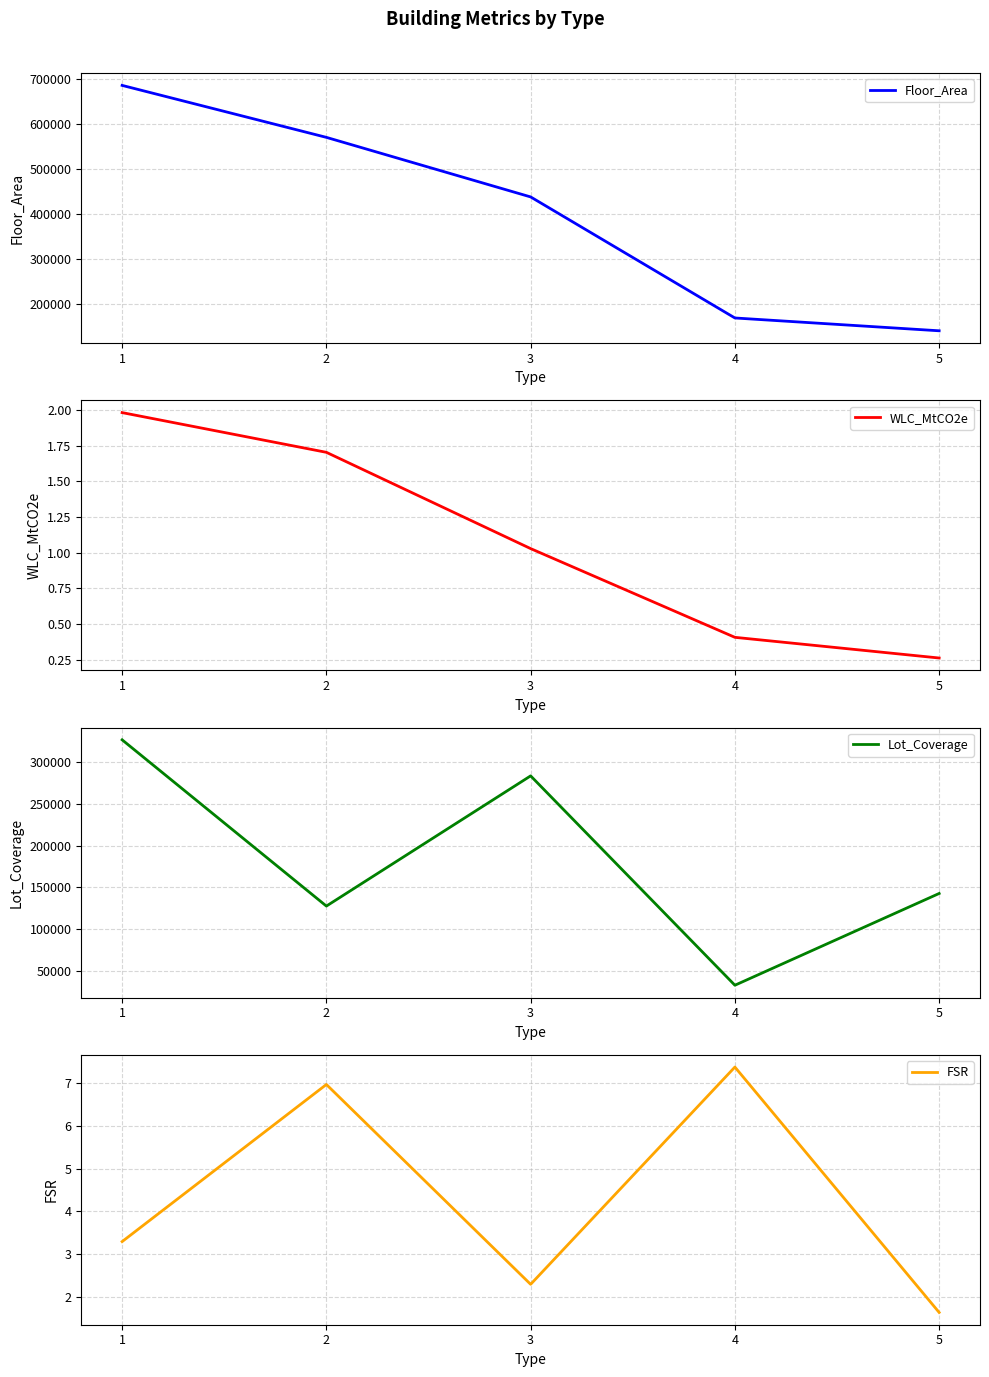

Which category has the lowest value across all series?

5